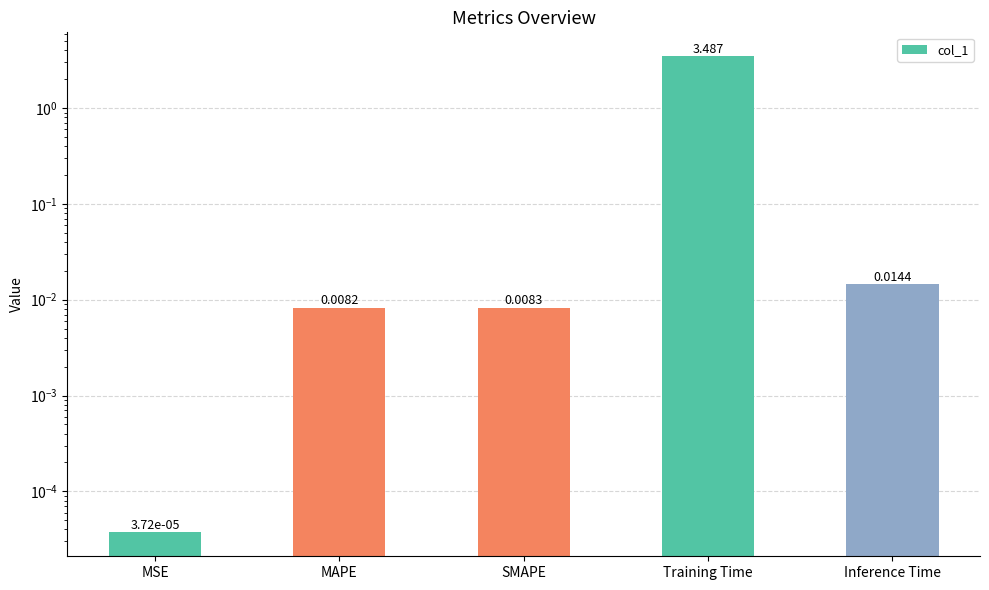

How many bars are there in total?

5